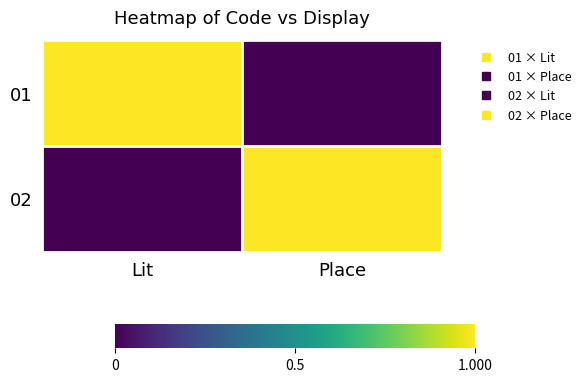

Rank the series by their maximum value, from highest to lowest.

01, 02